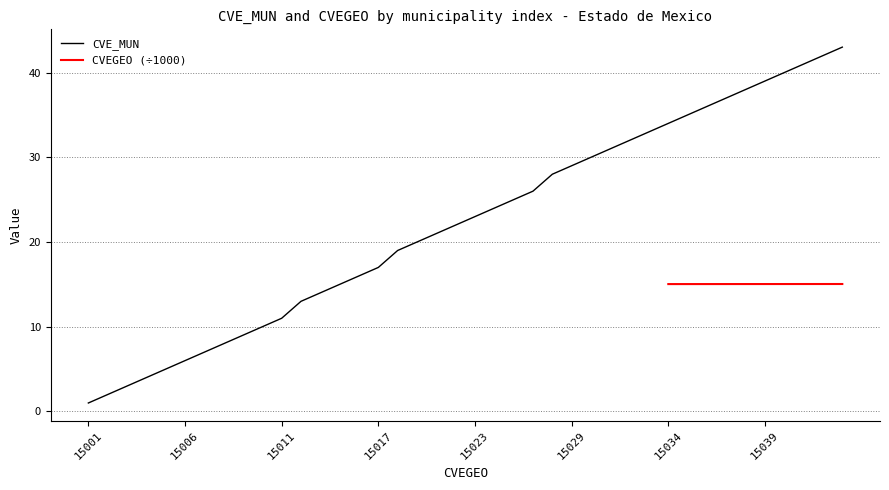

Is this an area chart (filled region under the line)?

No